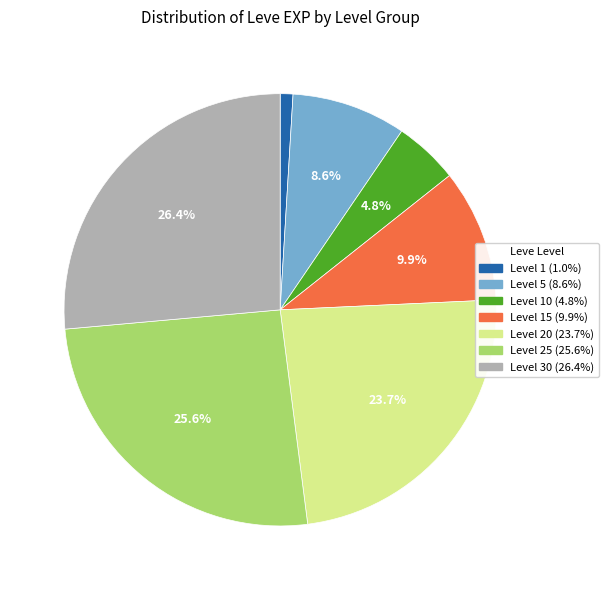

Does any single category account for the majority?

No